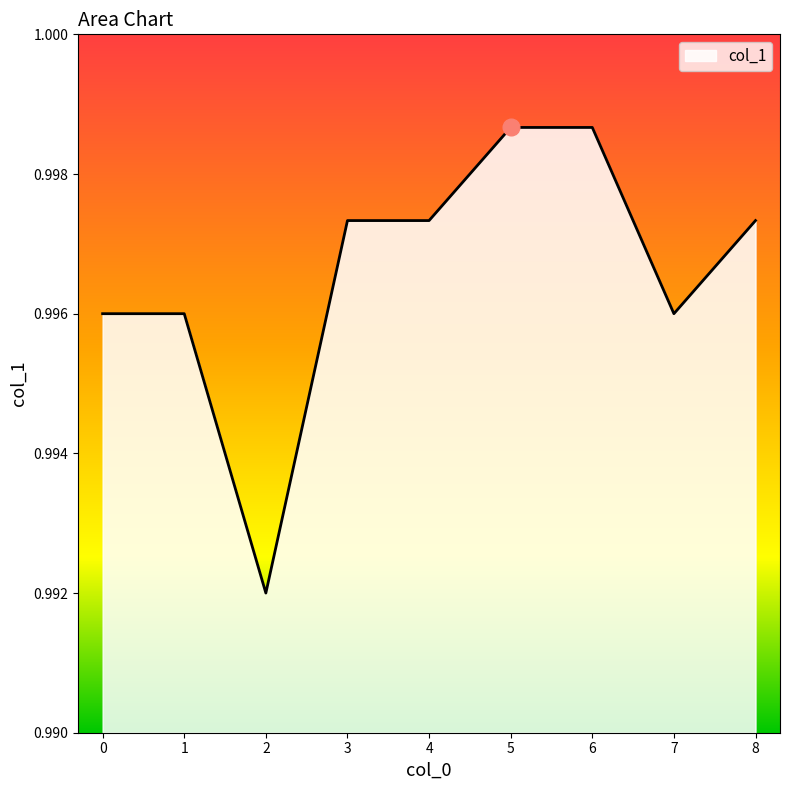

Between 5 and 1, which is larger?

5